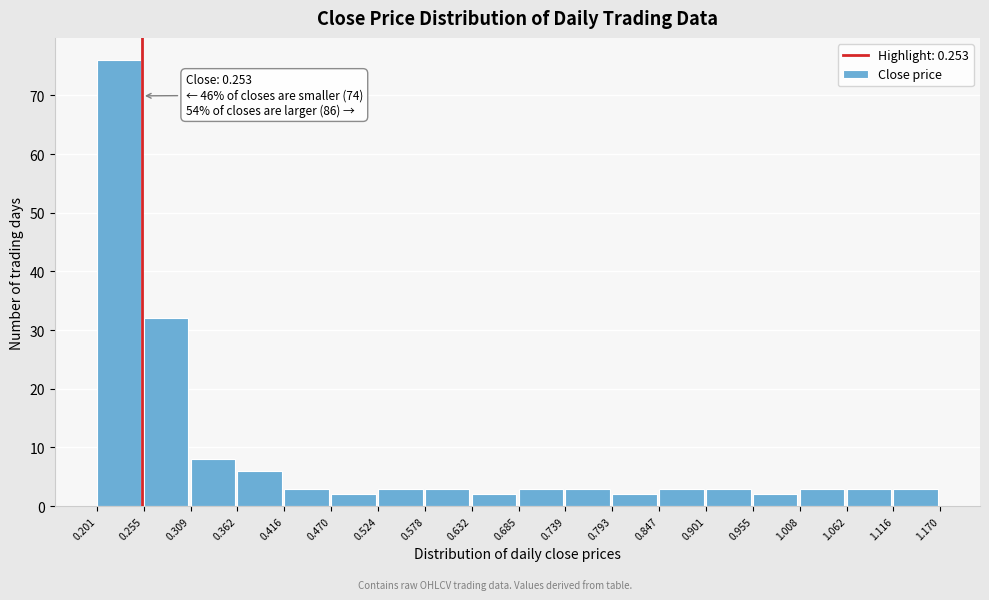

Over which range of the x-axis is the bar tallest?

0.201 to 0.255